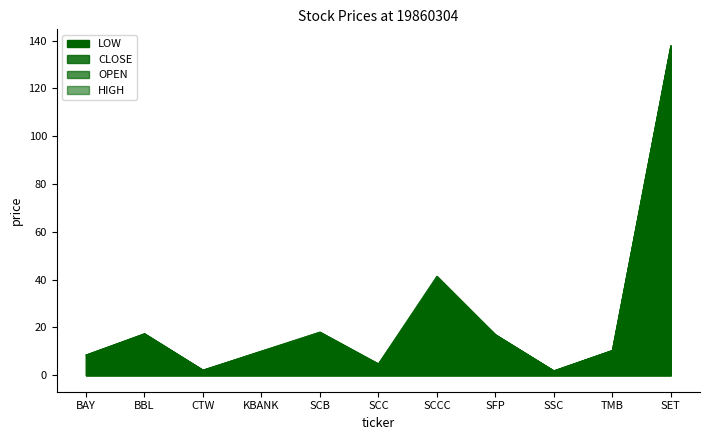

What is the label of the 1st point from the left?

BAY